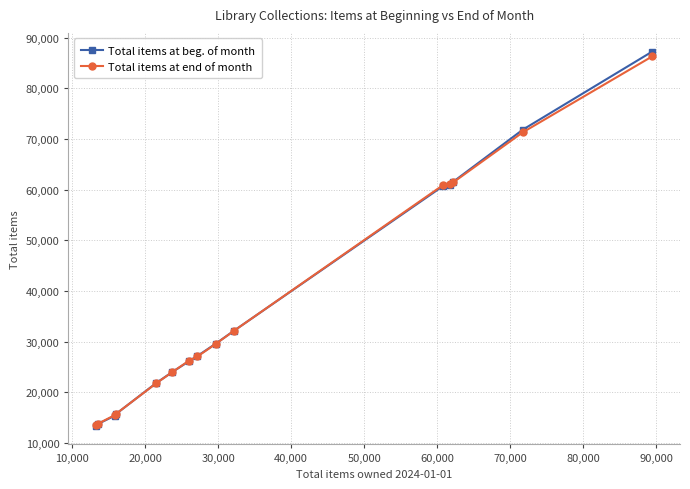

At how many categories does at least one series exceed 47553?

5